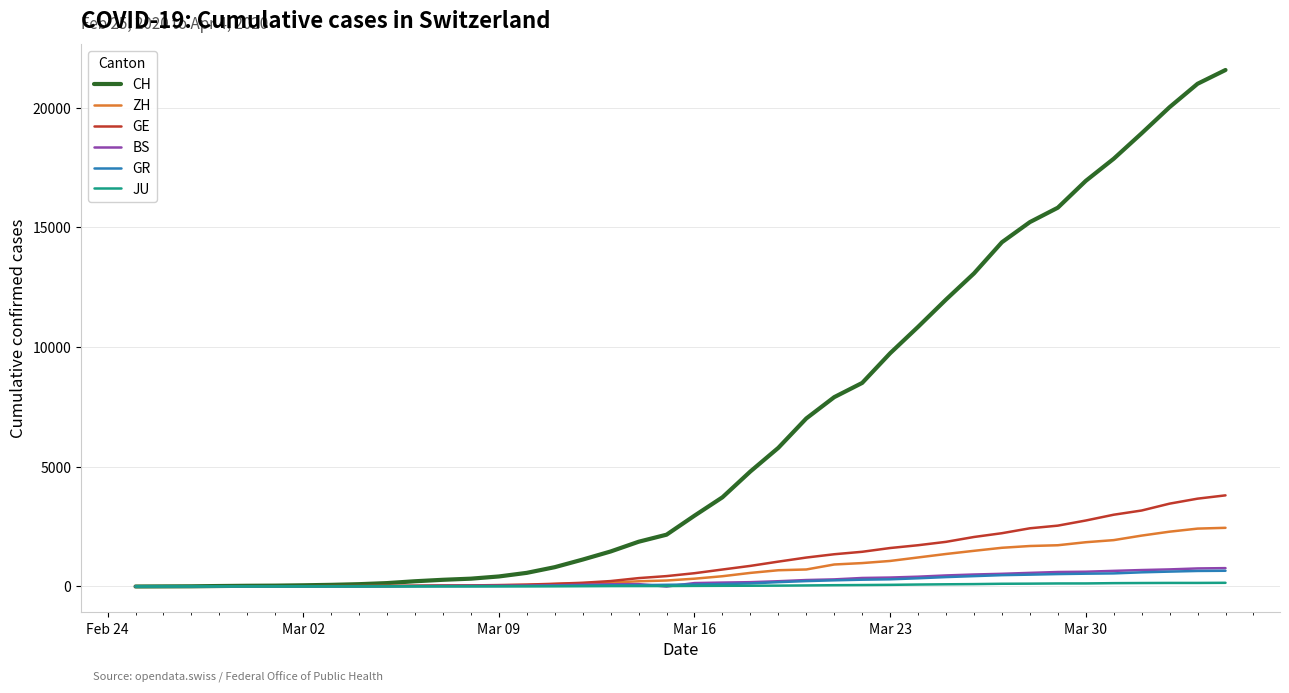

Which series has the largest total across all categories?

CH